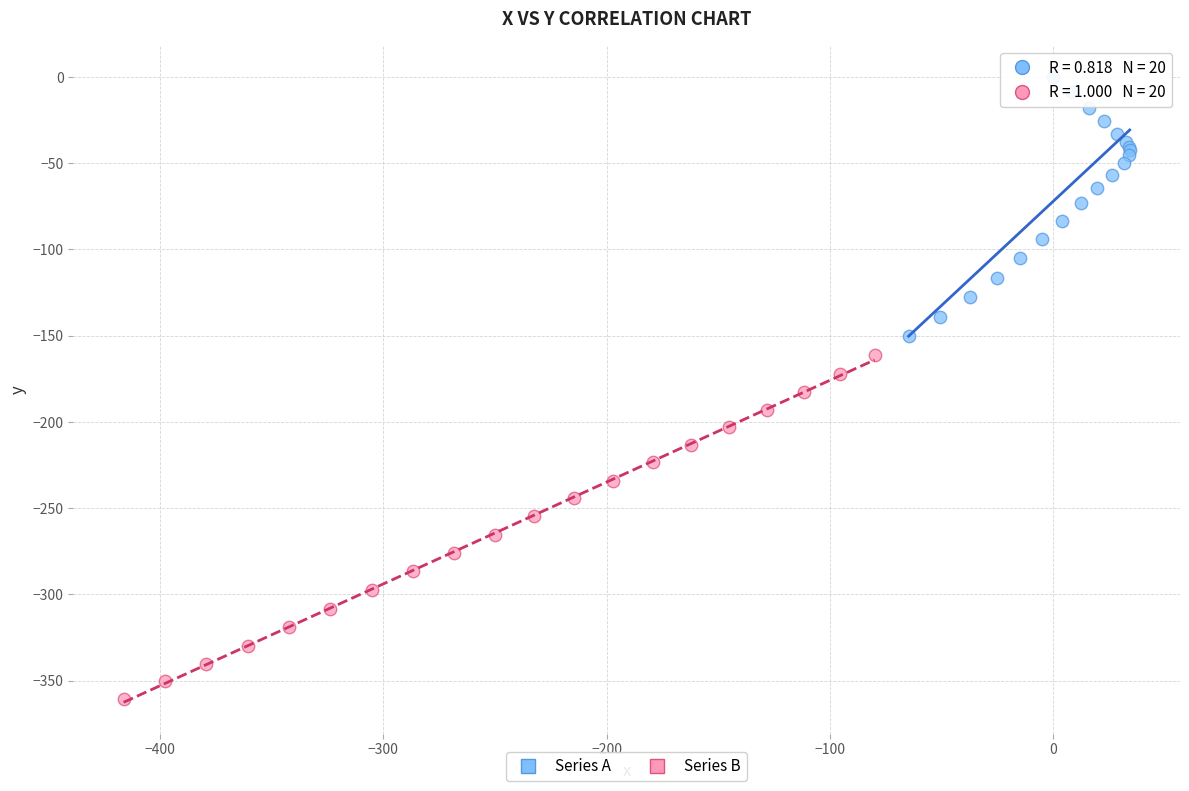

Which series has the widest spread of Y values?

Series B